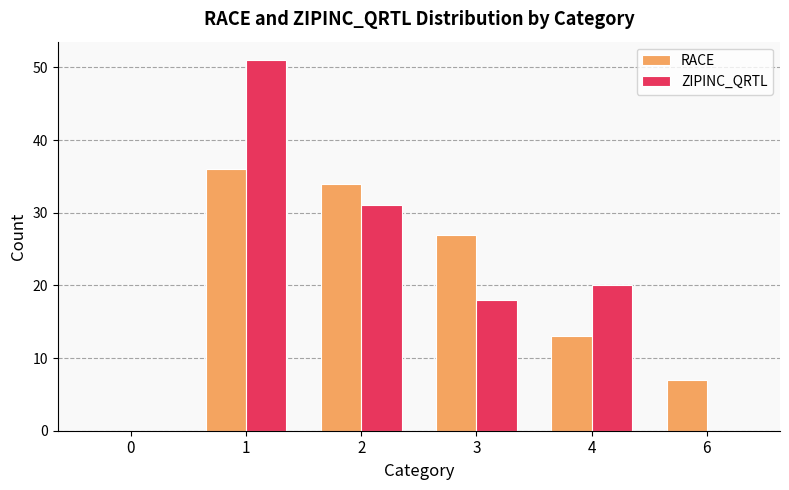

Reading left to right, transcribe all the data shown in this chart.

RACE: 0=0	1=36	2=34	3=27	4=13	6=7
ZIPINC_QRTL: 0=0	1=51	2=31	3=18	4=20	6=0